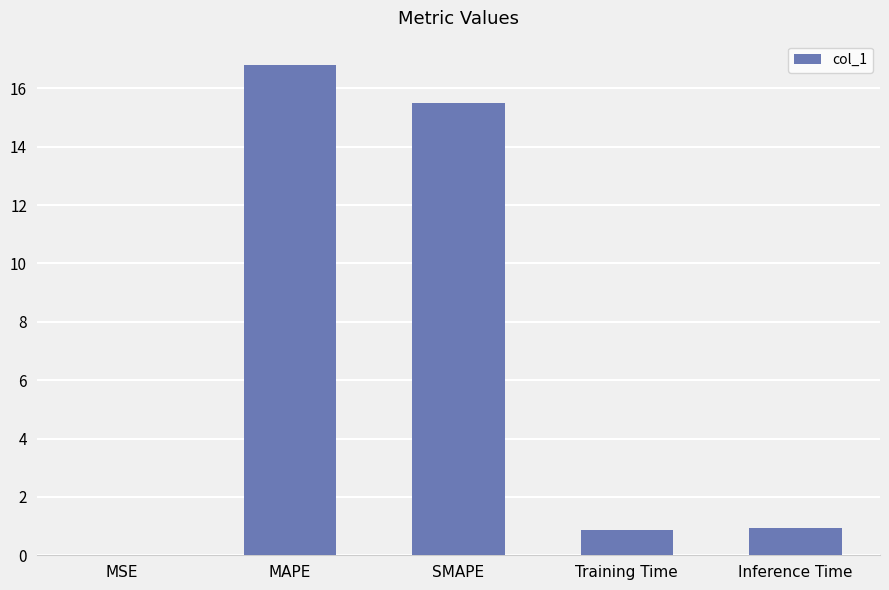

What is the average value?

6.8